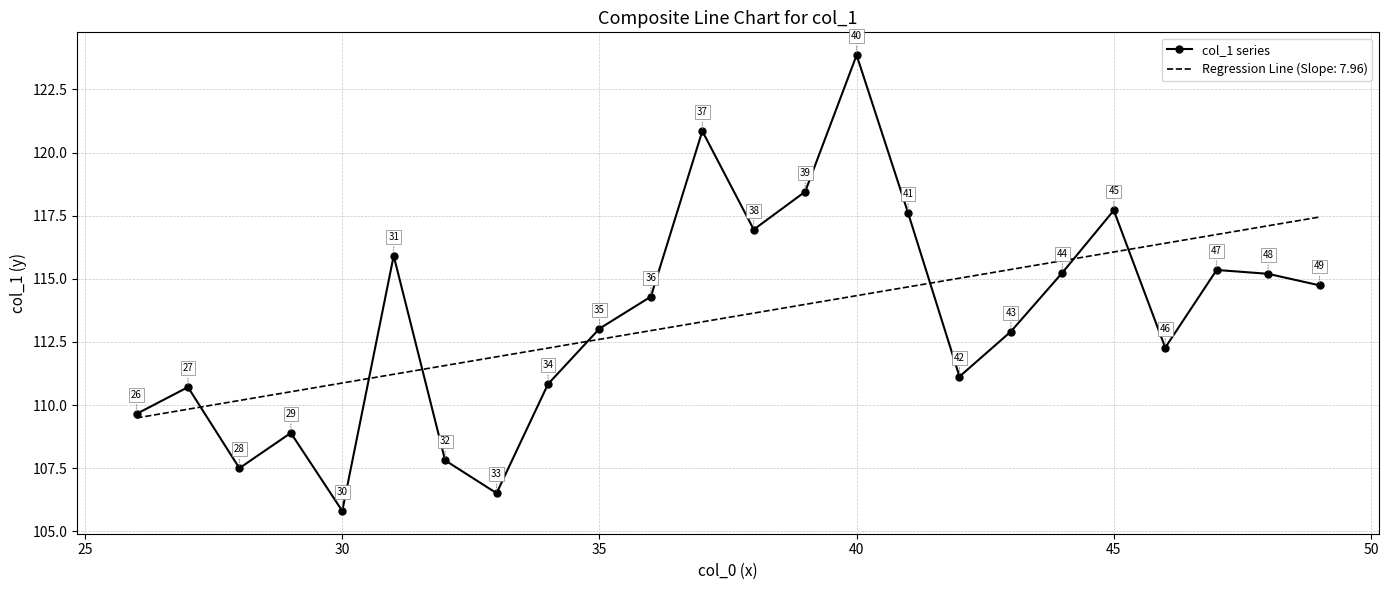

What is the smallest value displayed?

105.8